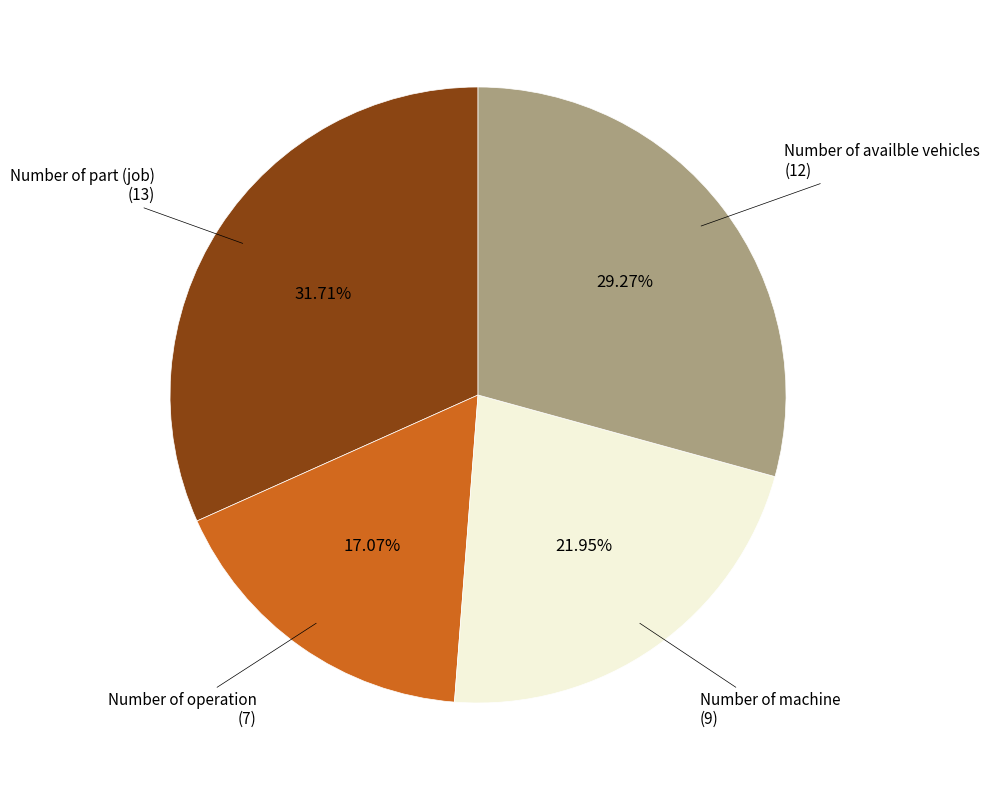

True or false: Number of operation accounts for 17% of the total.

True